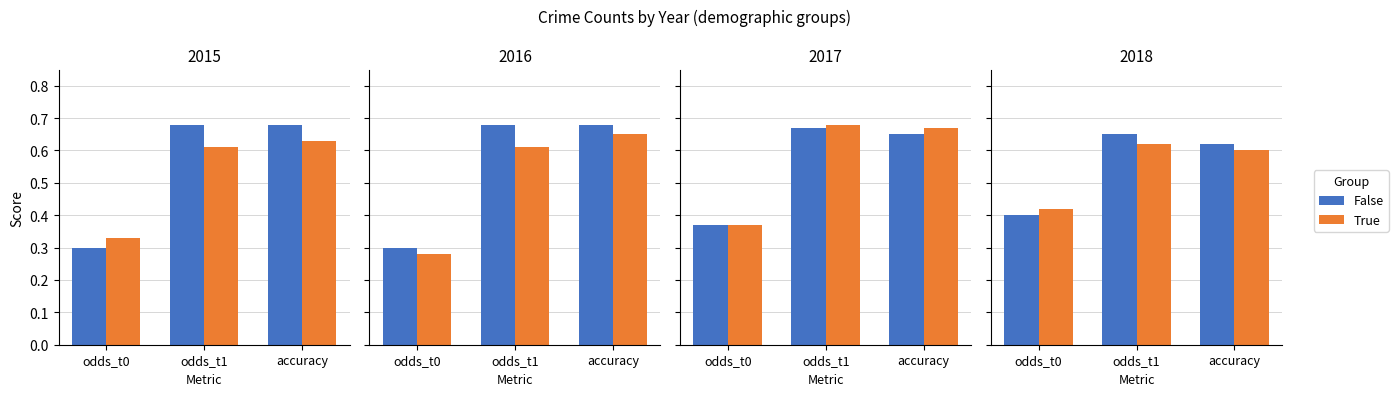

What is the label of the 3rd bar from the right?

odds_t0